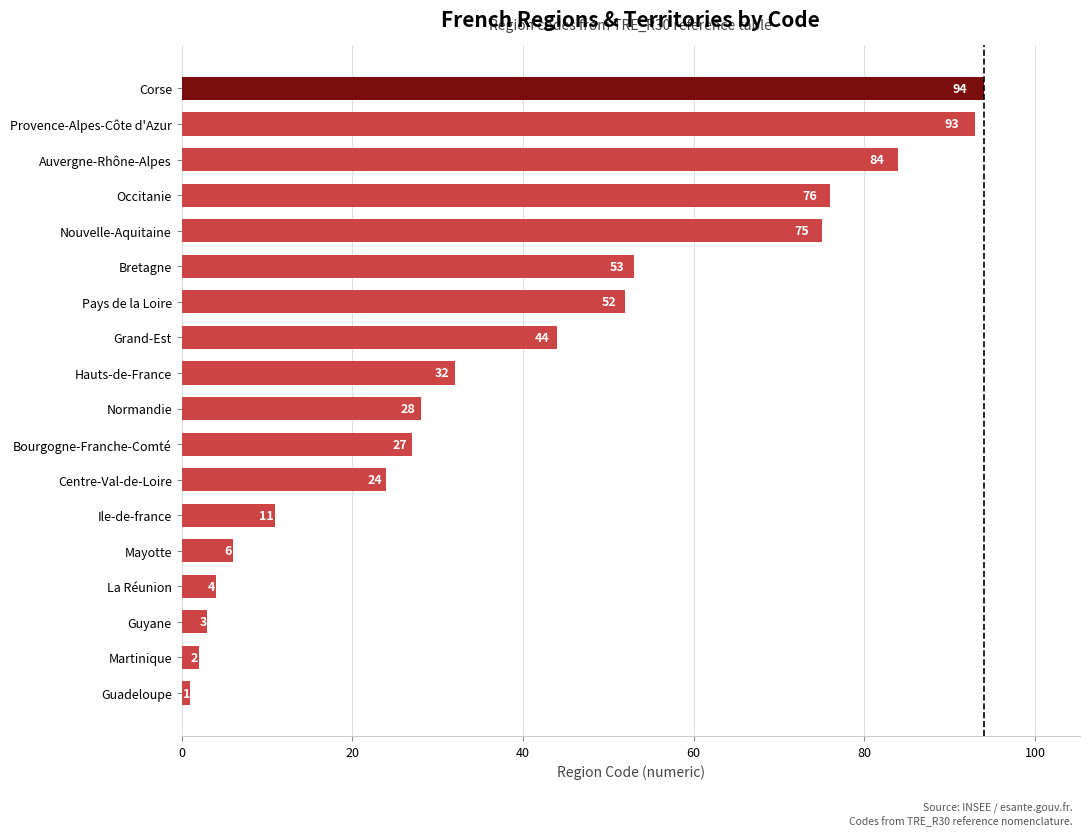

True or false: the data shows 75 at Nouvelle-Aquitaine.

True